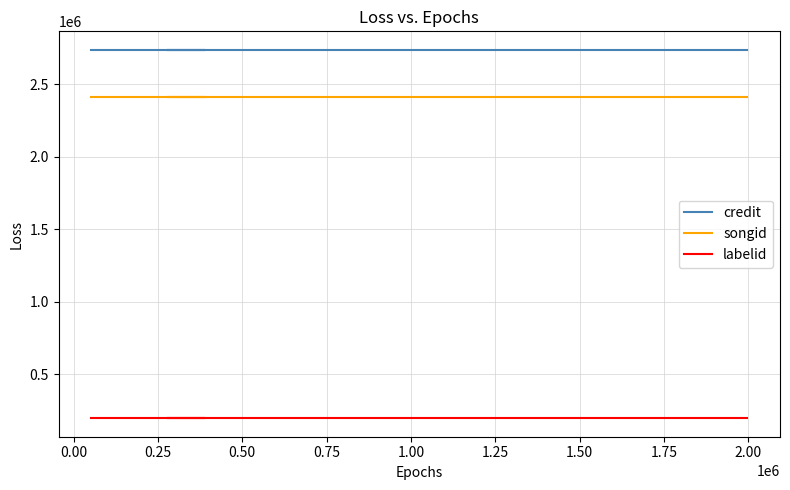

What is the highest value of the songid series?

2414712